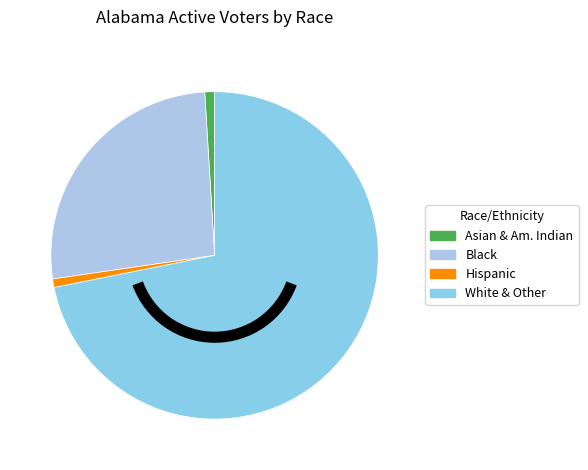

Which slice is the largest?

White